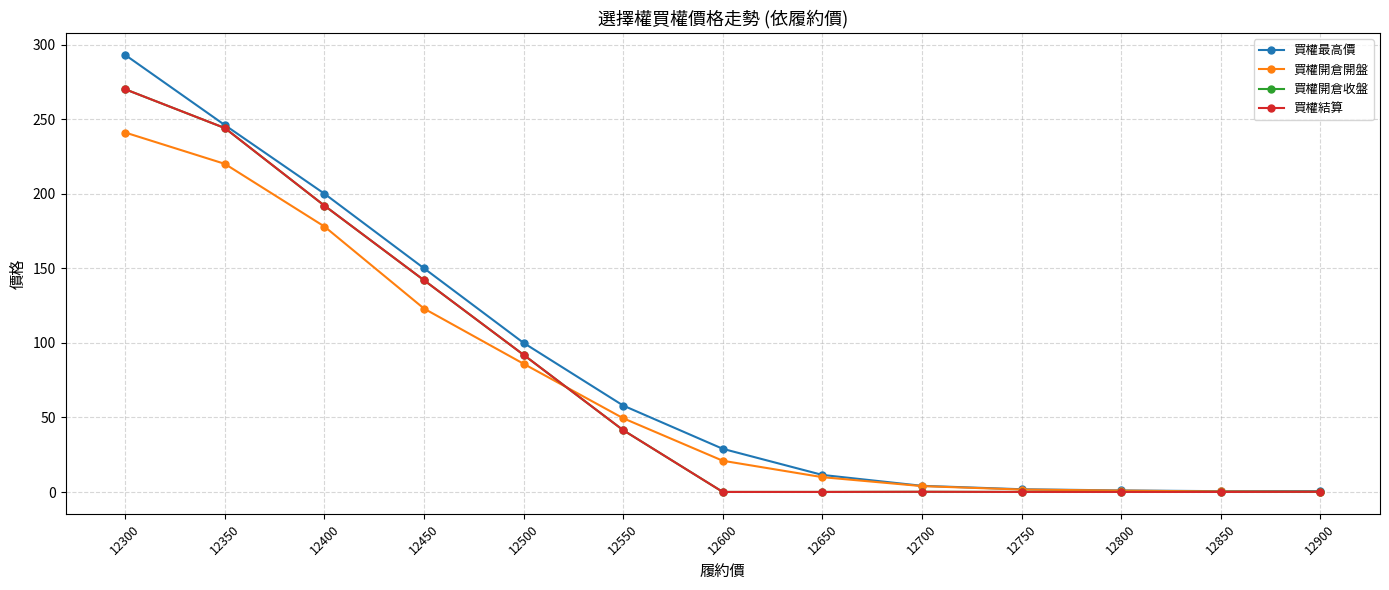

Does the chart have visible grid lines?

Yes